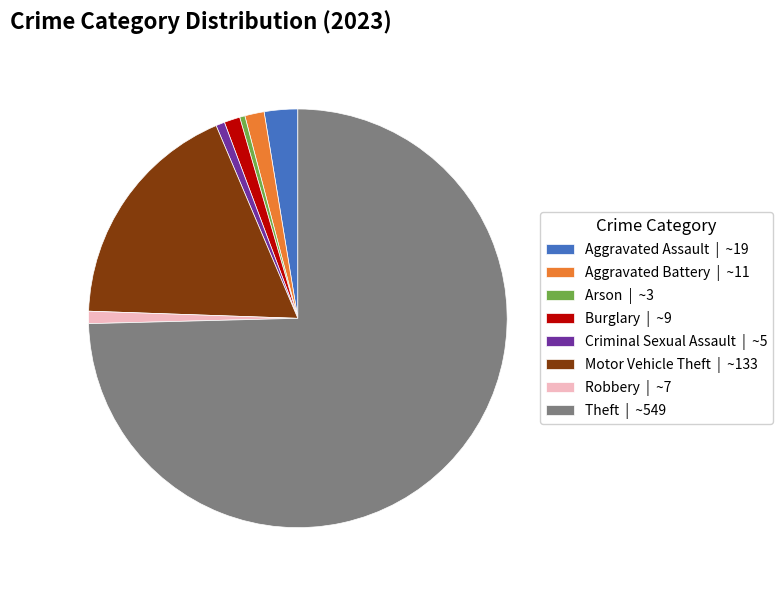

Which category has the biggest portion of the pie?

Theft | ~549